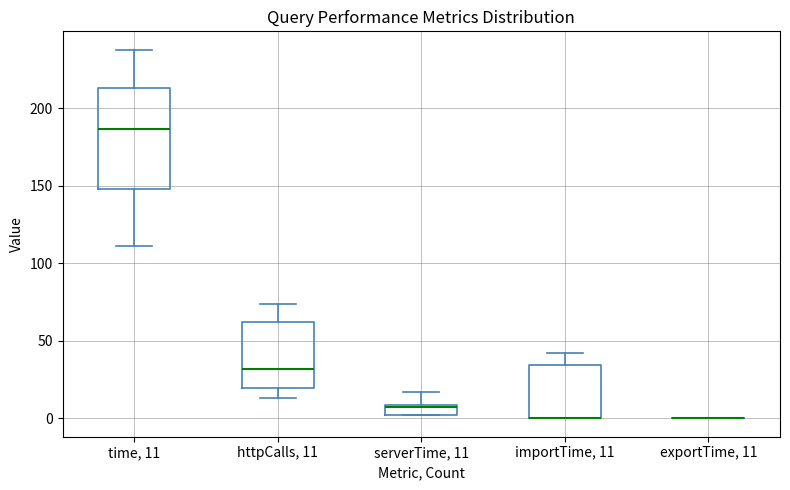

Comparing the boxes themselves (not the whiskers), which one is the tallest?

time, 11